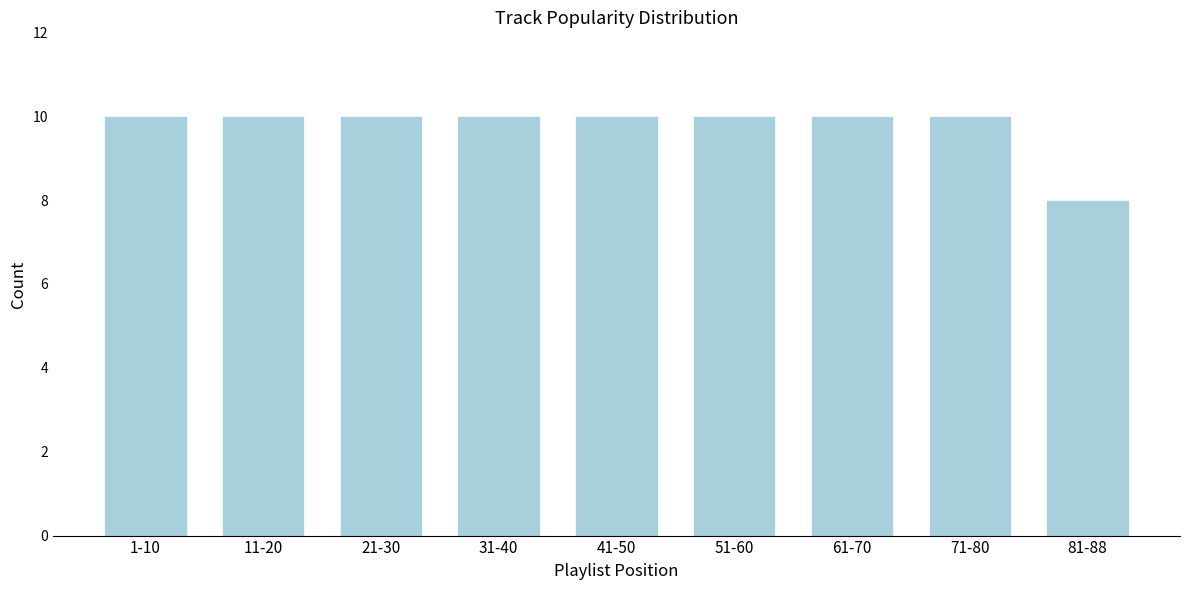

Reading left to right, transcribe all the data shown in this chart.

1-10=10	11-20=10	21-30=10	31-40=10	41-50=10	51-60=10	61-70=10	71-80=10	81-88=8